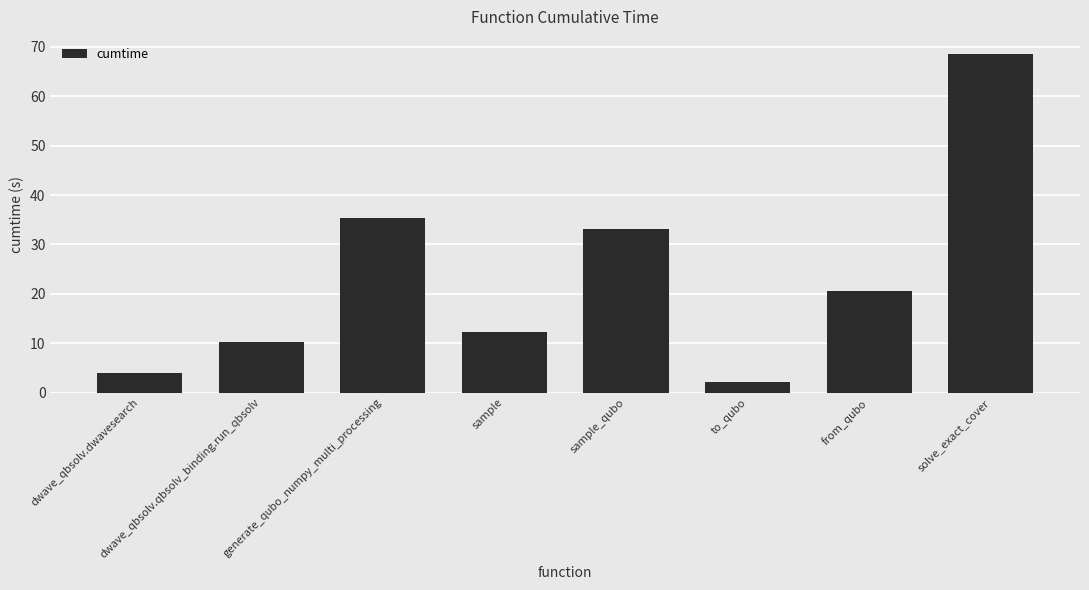

Which has a higher value, generate_qubo_numpy_multi_processing or sample?

generate_qubo_numpy_multi_processing